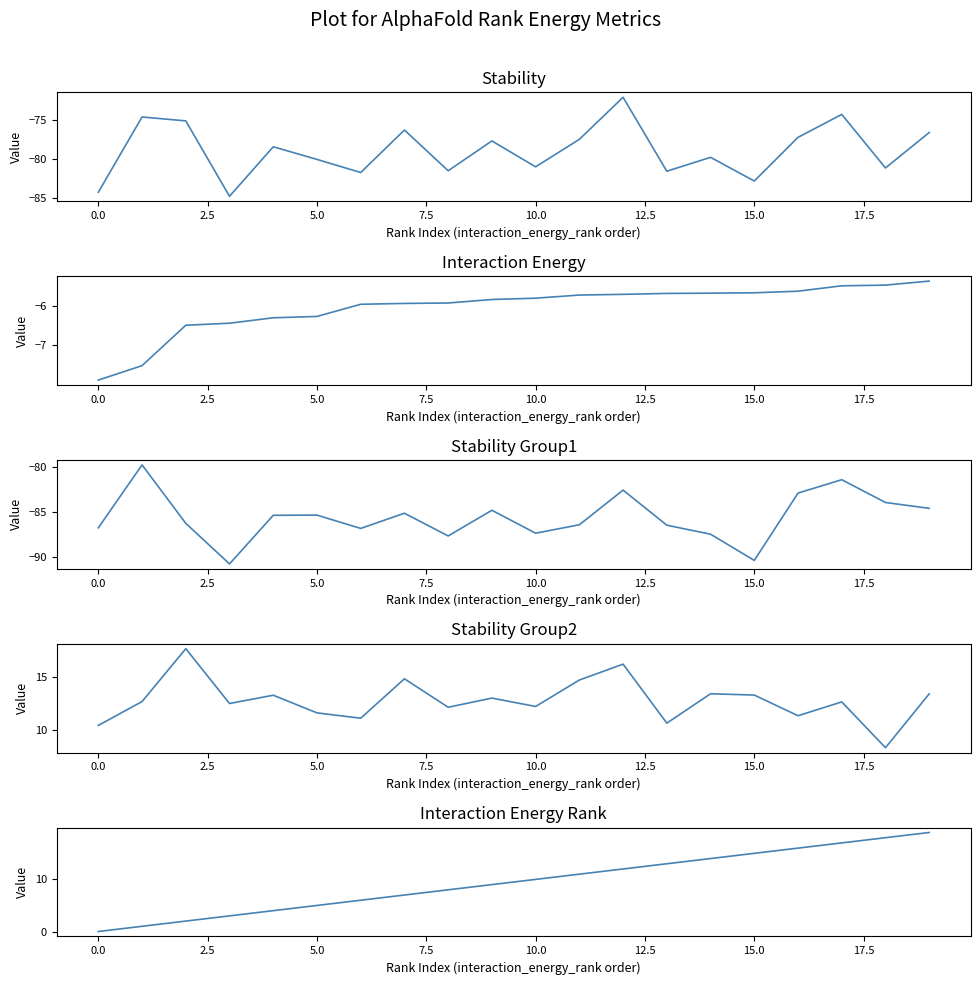

True or false: stability_group2 and interaction_energy cross at least once.

False